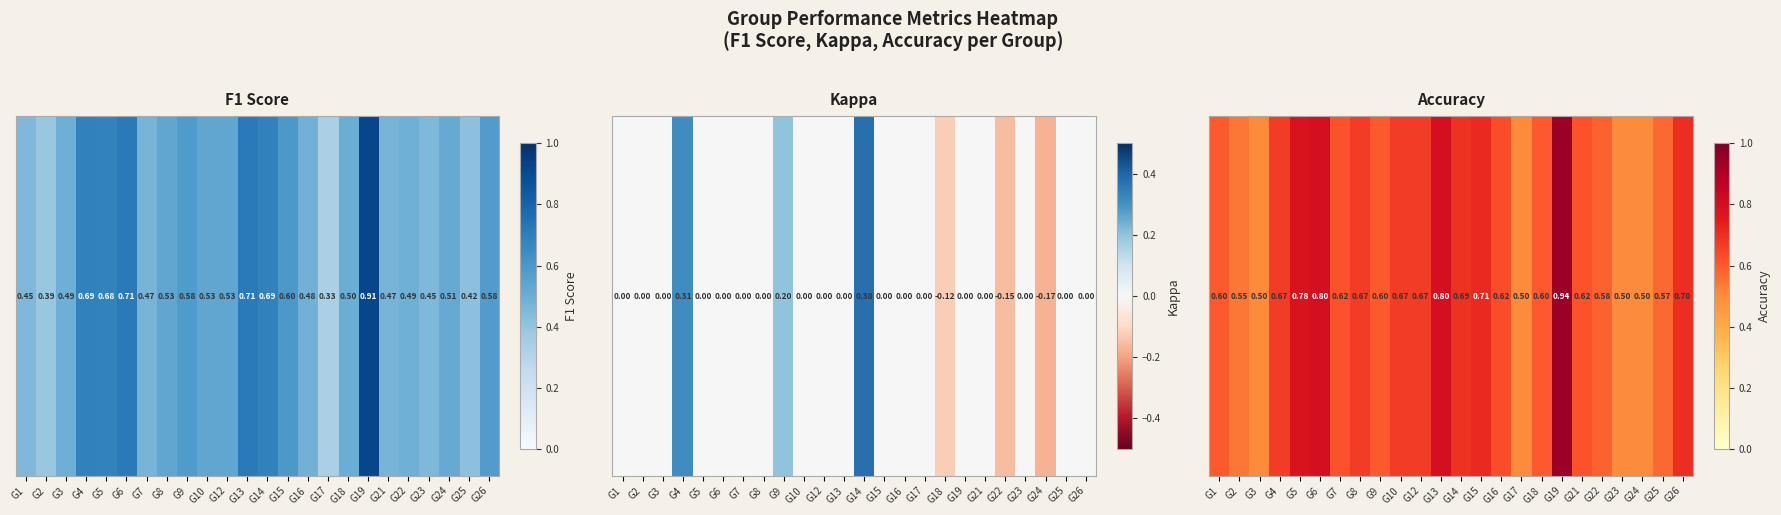

The value at G22 is 0.6. True or false?

True